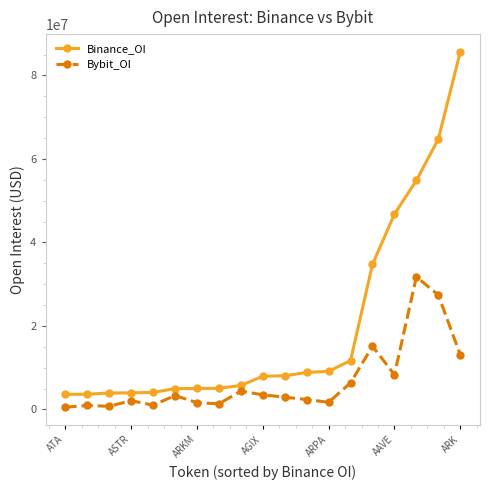

What is the average value of the Binance_OI series?

19607231